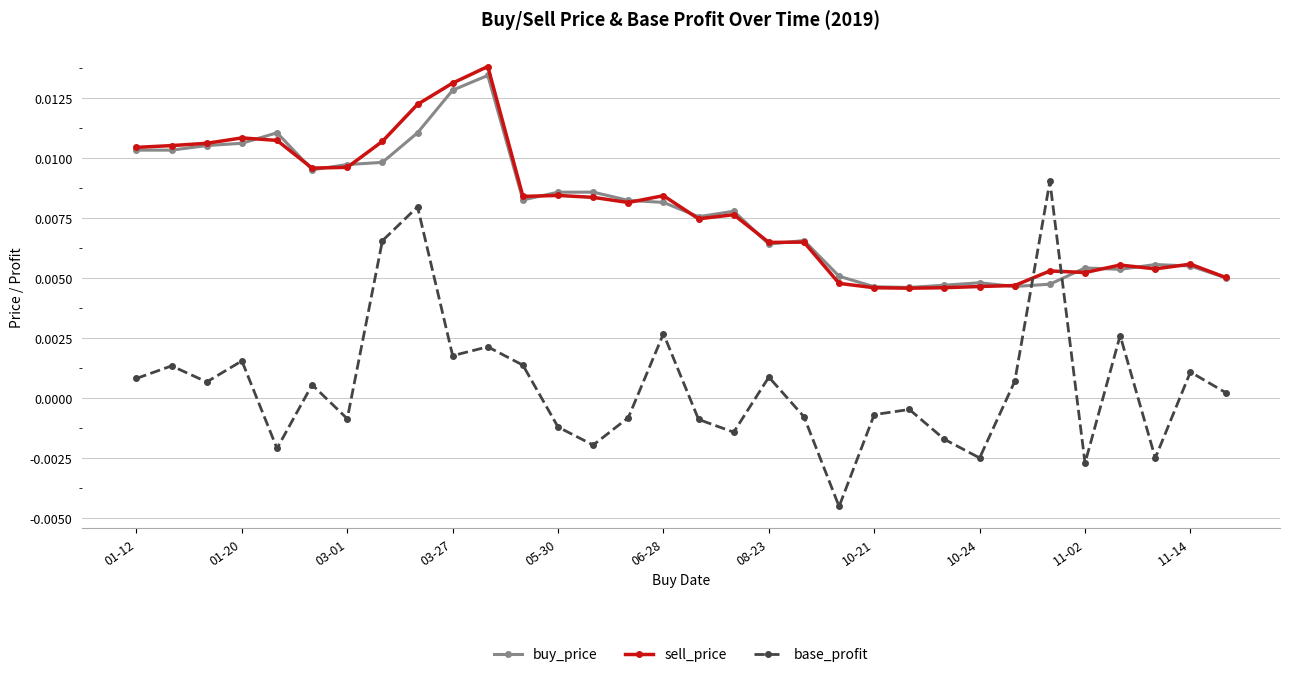

How many data points in base_profit are above 0?

17